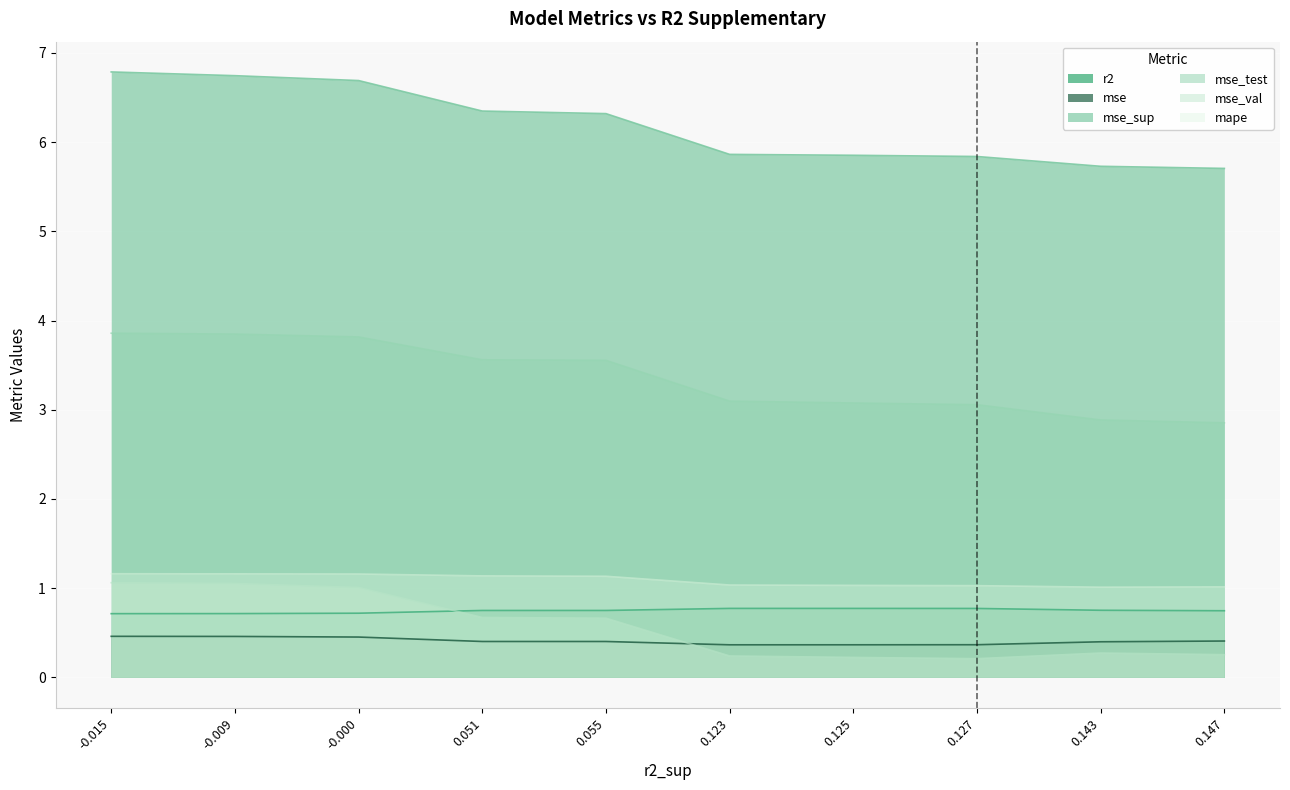

What position from the left is 0.051?

4